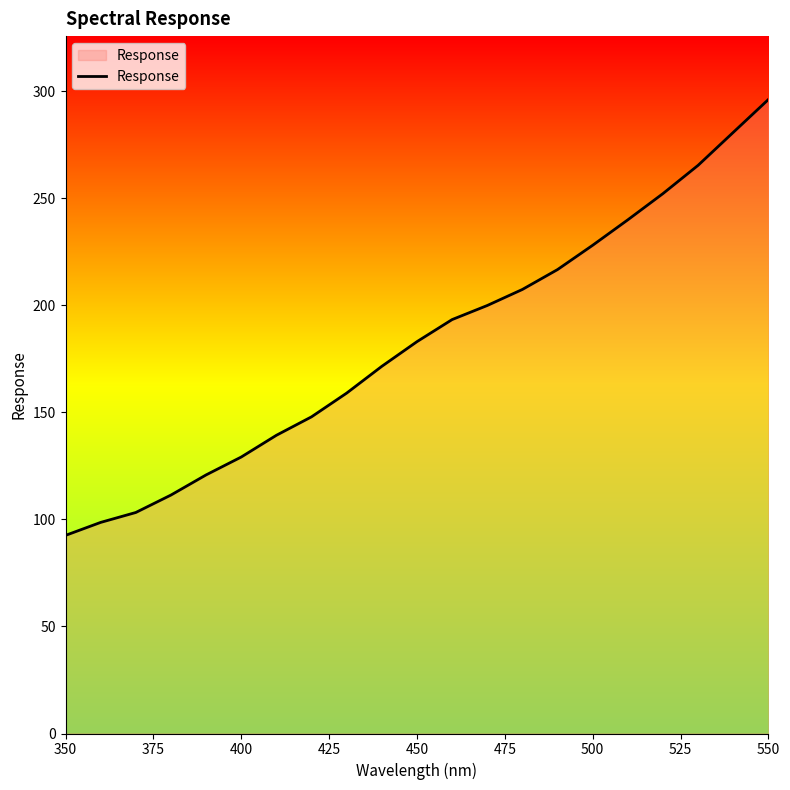

What is the difference between the maximum and minimum values?

203.5